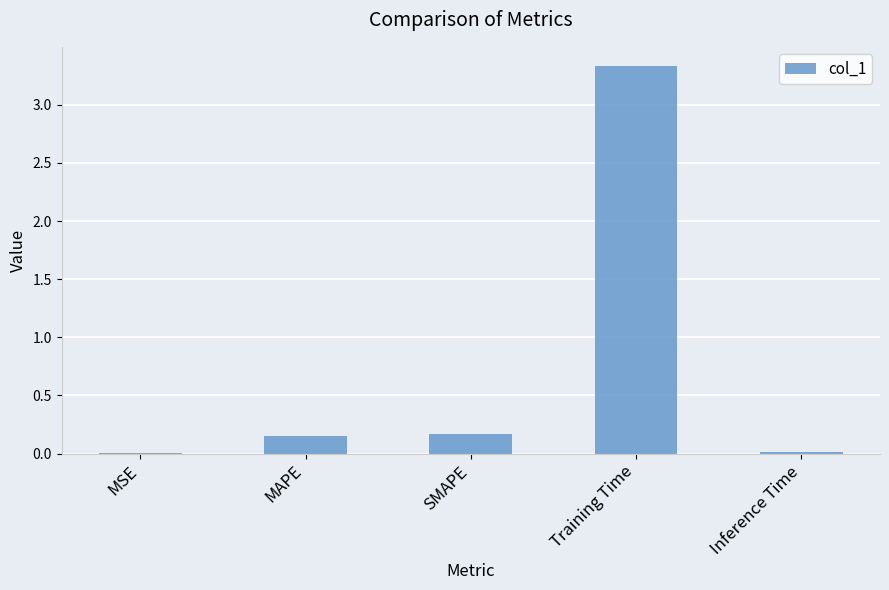

Between MAPE and Training Time, which is larger?

Training Time